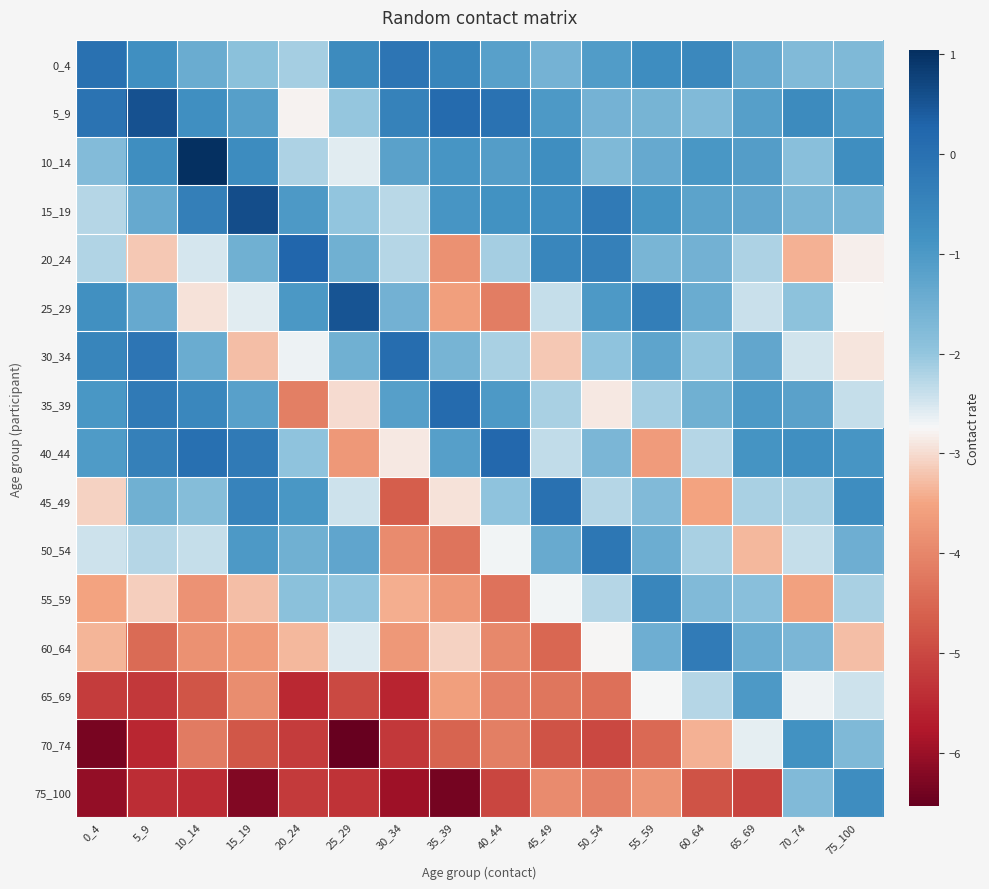

Reading left to right, list all the values displayed in this chart.

0_4: 0_4=-0.0	5_9=-0.8	10_14=-1.4	15_19=-1.9	20_24=-2.1	25_29=-0.7	30_34=-0.1	35_39=-0.5	40_44=-1.2	45_49=-1.6	50_54=-1.1	55_59=-0.7	60_64=-0.6	65_69=-1.4	70_74=-1.8	75_100=-1.7
5_9: 0_4=-0.1	5_9=0.5	10_14=-0.8	15_19=-1.1	20_24=-2.8	25_29=-2.0	30_34=-0.5	35_39=0.1	40_44=-0.0	45_49=-1.0	50_54=-1.6	55_59=-1.6	60_64=-1.8	65_69=-1.1	70_74=-0.7	75_100=-1.1
10_14: 0_4=-1.8	5_9=-0.7	10_14=1.0	15_19=-0.7	20_24=-2.2	25_29=-2.6	30_34=-1.2	35_39=-0.9	40_44=-1.1	45_49=-0.7	50_54=-1.7	55_59=-1.4	60_64=-1.0	65_69=-1.1	70_74=-1.9	75_100=-0.8
15_19: 0_4=-2.3	5_9=-1.4	10_14=-0.4	15_19=0.6	20_24=-1.0	25_29=-2.0	30_34=-2.3	35_39=-0.9	40_44=-0.8	45_49=-0.7	50_54=-0.2	55_59=-0.9	60_64=-1.2	65_69=-1.3	70_74=-1.6	75_100=-1.7
20_24: 0_4=-2.2	5_9=-3.2	10_14=-2.5	15_19=-1.5	20_24=0.3	25_29=-1.5	30_34=-2.3	35_39=-3.8	40_44=-2.1	45_49=-0.6	50_54=-0.4	55_59=-1.6	60_64=-1.5	65_69=-2.2	70_74=-3.4	75_100=-2.8
25_29: 0_4=-0.8	5_9=-1.4	10_14=-2.9	15_19=-2.6	20_24=-1.0	25_29=0.5	30_34=-1.5	35_39=-3.6	40_44=-4.1	45_49=-2.4	50_54=-1.0	55_59=-0.3	60_64=-1.4	65_69=-2.4	70_74=-1.9	75_100=-2.8
30_34: 0_4=-0.5	5_9=-0.1	10_14=-1.4	15_19=-3.3	20_24=-2.7	25_29=-1.5	30_34=0.1	35_39=-1.6	40_44=-2.2	45_49=-3.2	50_54=-2.0	55_59=-1.3	60_64=-2.0	65_69=-1.3	70_74=-2.5	75_100=-2.9
35_39: 0_4=-0.9	5_9=-0.2	10_14=-0.6	15_19=-1.2	20_24=-4.1	25_29=-3.0	30_34=-1.1	35_39=0.1	40_44=-1.0	45_49=-2.2	50_54=-2.9	55_59=-2.1	60_64=-1.5	65_69=-1.0	70_74=-1.2	75_100=-2.4
40_44: 0_4=-1.0	5_9=-0.4	10_14=0.0	15_19=-0.2	20_24=-1.9	25_29=-3.7	30_34=-2.9	35_39=-1.1	40_44=0.2	45_49=-2.3	50_54=-1.7	55_59=-3.6	60_64=-2.2	65_69=-0.9	70_74=-0.8	75_100=-0.9
45_49: 0_4=-3.1	5_9=-1.5	10_14=-1.8	15_19=-0.5	20_24=-1.0	25_29=-2.4	30_34=-4.6	35_39=-2.9	40_44=-2.0	45_49=-0.0	50_54=-2.3	55_59=-1.7	60_64=-3.5	65_69=-2.2	70_74=-2.2	75_100=-0.7
50_54: 0_4=-2.4	5_9=-2.3	10_14=-2.4	15_19=-1.0	20_24=-1.5	25_29=-1.3	30_34=-3.9	35_39=-4.3	40_44=-2.7	45_49=-1.4	50_54=-0.2	55_59=-1.4	60_64=-2.2	65_69=-3.3	70_74=-2.4	75_100=-1.5
55_59: 0_4=-3.5	5_9=-3.1	10_14=-3.8	15_19=-3.3	20_24=-1.9	25_29=-2.0	30_34=-3.4	35_39=-3.7	40_44=-4.3	45_49=-2.7	50_54=-2.3	55_59=-0.5	60_64=-1.8	65_69=-1.9	70_74=-3.6	75_100=-2.2
60_64: 0_4=-3.4	5_9=-4.4	10_14=-3.8	15_19=-3.7	20_24=-3.3	25_29=-2.5	30_34=-3.7	35_39=-3.1	40_44=-4.0	45_49=-4.5	50_54=-2.7	55_59=-1.5	60_64=-0.3	65_69=-1.5	70_74=-1.7	75_100=-3.3
65_69: 0_4=-5.2	5_9=-5.2	10_14=-4.8	15_19=-3.9	20_24=-5.5	25_29=-5.0	30_34=-5.6	35_39=-3.6	40_44=-4.1	45_49=-4.3	50_54=-4.3	55_59=-2.7	60_64=-2.3	65_69=-1.0	70_74=-2.7	75_100=-2.4
70_74: 0_4=-6.3	5_9=-5.5	10_14=-4.2	15_19=-4.8	20_24=-5.2	25_29=-6.5	30_34=-5.2	35_39=-4.6	40_44=-4.1	45_49=-4.8	50_54=-5.0	55_59=-4.5	60_64=-3.4	65_69=-2.6	70_74=-0.8	75_100=-1.7
75_100: 0_4=-6.1	5_9=-5.4	10_14=-5.5	15_19=-6.2	20_24=-5.2	25_29=-5.3	30_34=-5.9	35_39=-6.4	40_44=-5.0	45_49=-3.9	50_54=-4.1	55_59=-3.8	60_64=-4.8	65_69=-5.1	70_74=-1.8	75_100=-0.7